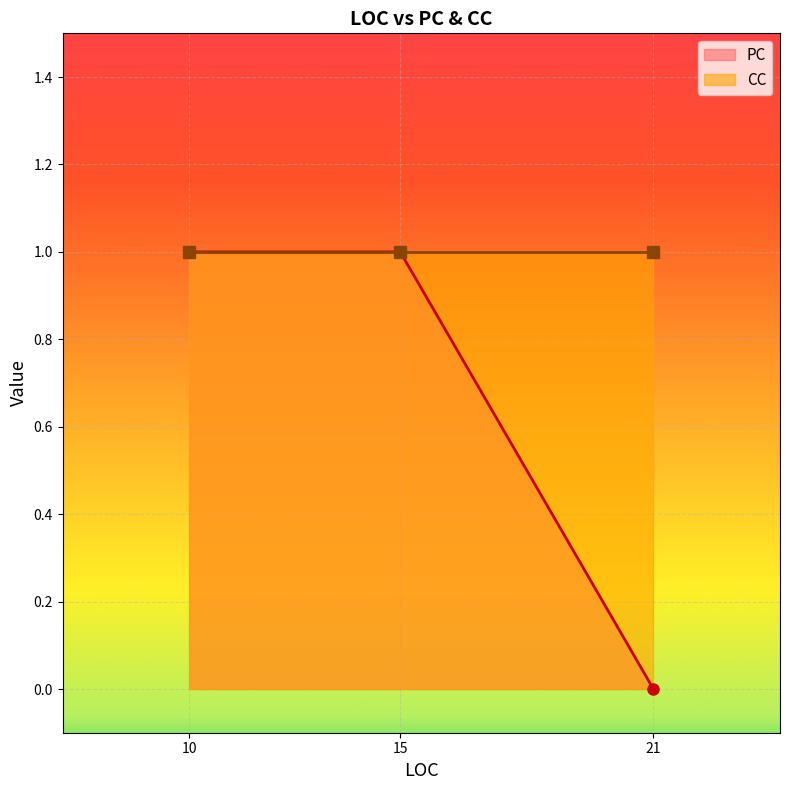

At which category is the sum across all series the highest?

10